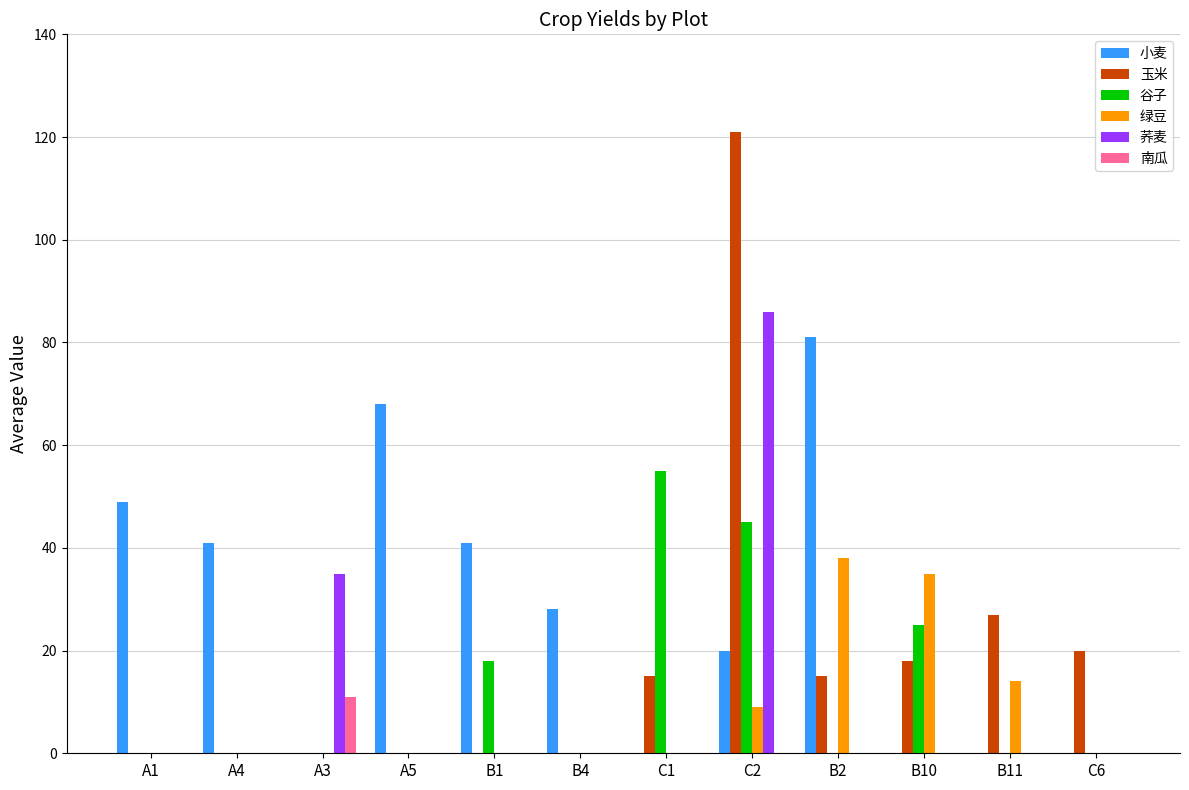

What is the highest value of the 南瓜 series?

11